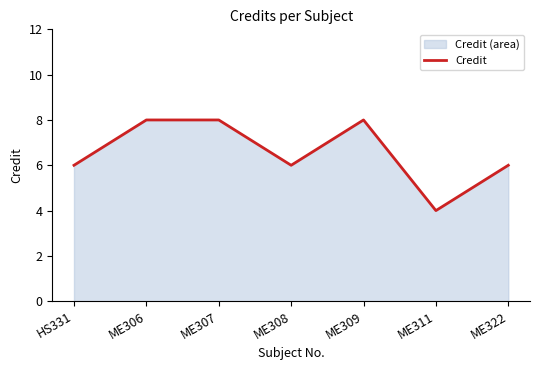

Reading left to right, list all the values displayed in this chart.

6	8	8	6	8	4	6